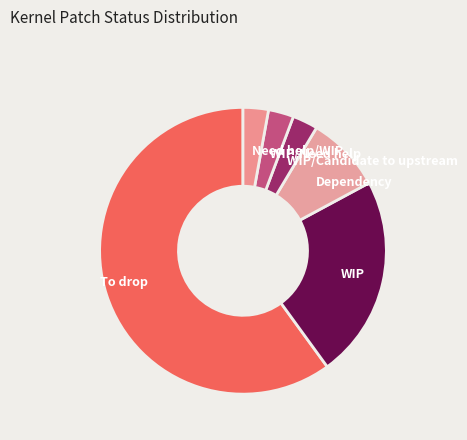

Count the number of slices in the pie.

6